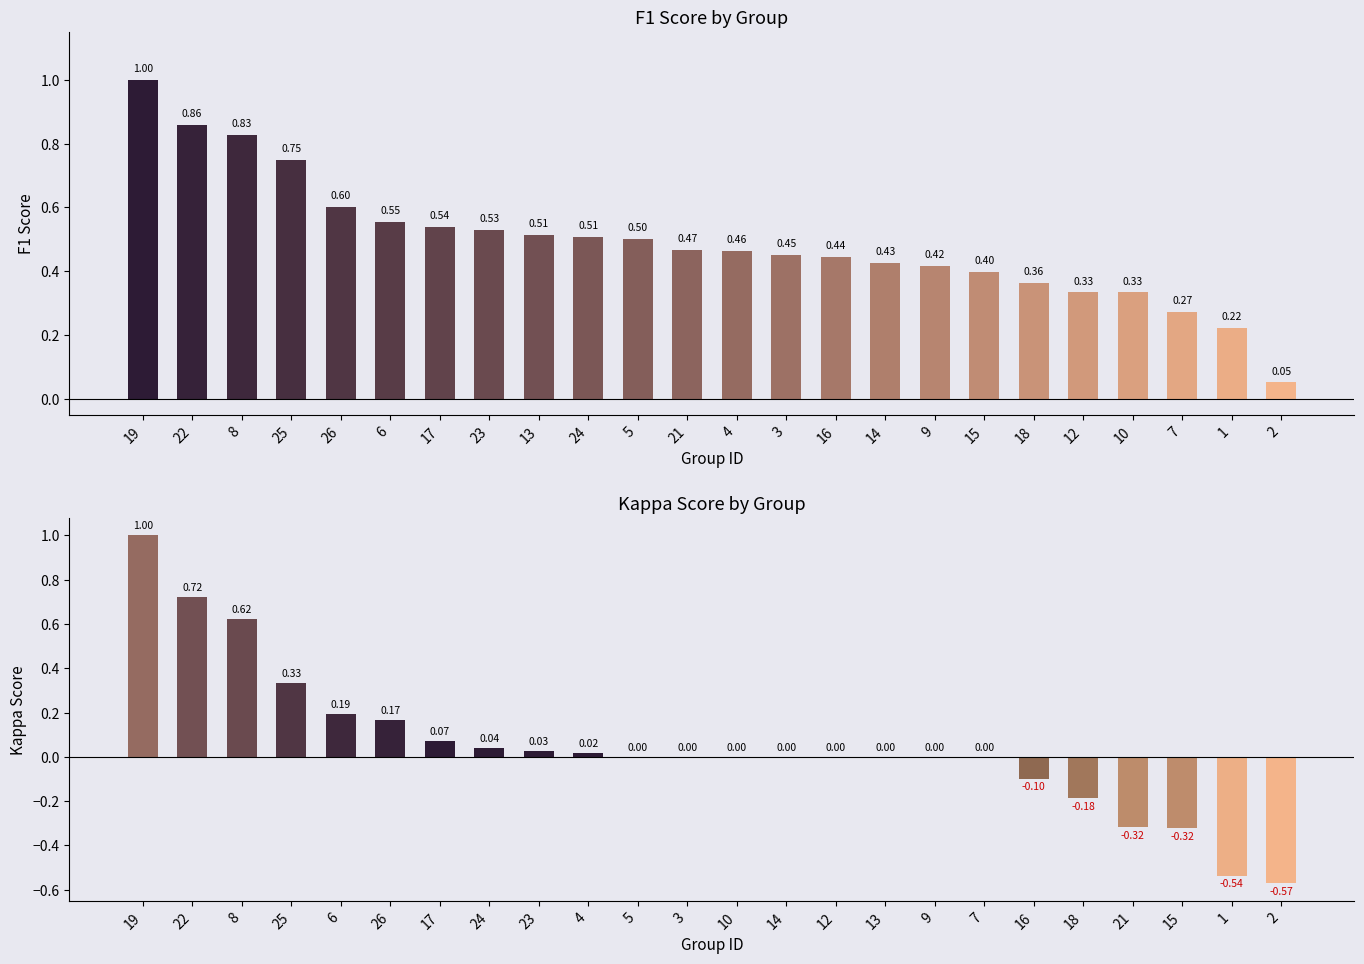

At how many categories does at least one series exceed 0?

24